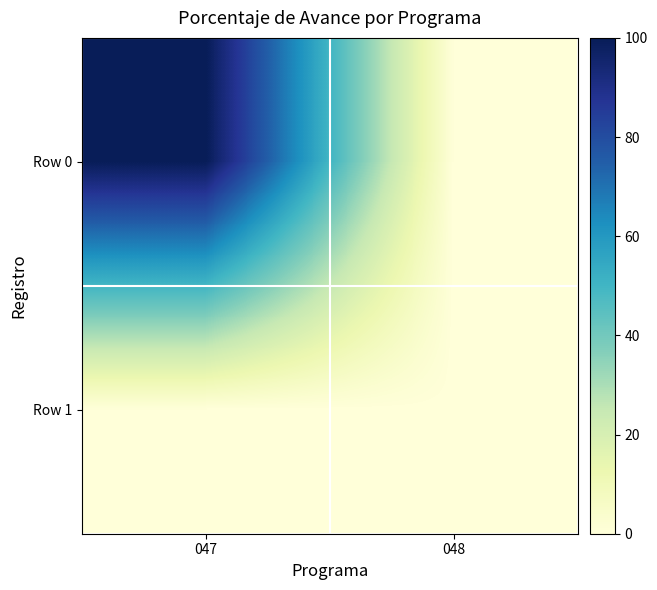

Reading left to right, what are all the values shown in this chart?

Row 0: 047=100	048=0
Row 1: 047=0	048=0